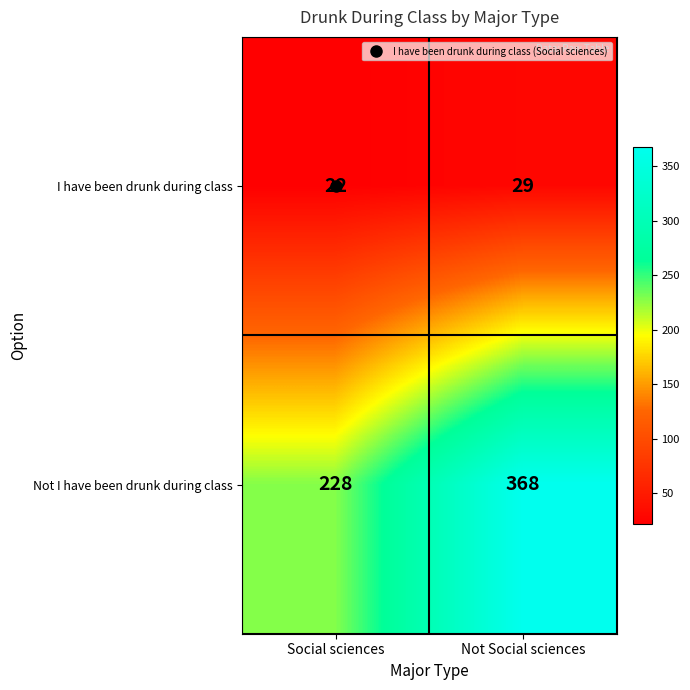

What value does the Not I have been drunk during class series have at Social sciences, to the nearest 50?

250